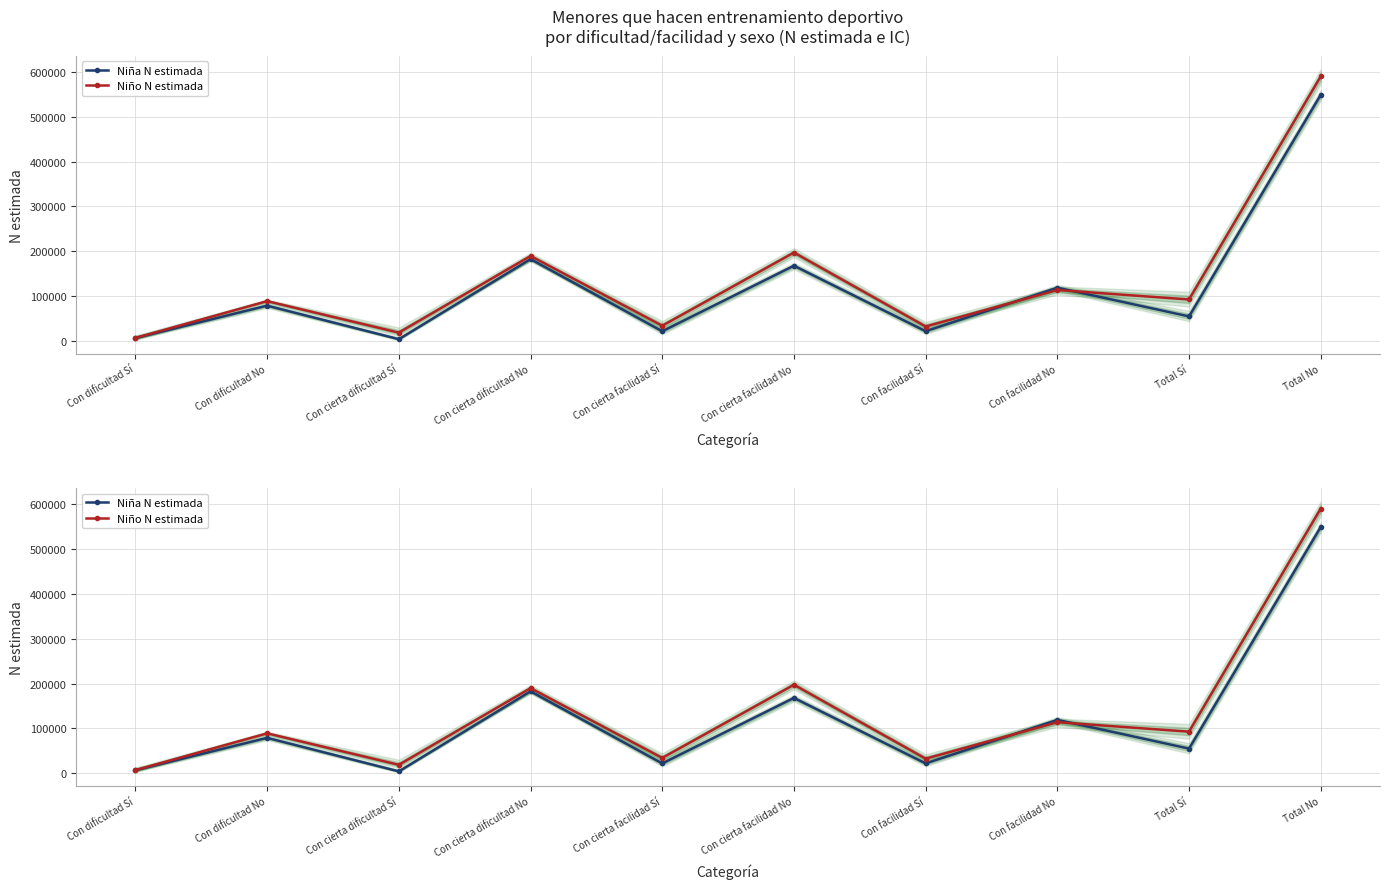

What is the smallest value displayed?

4275